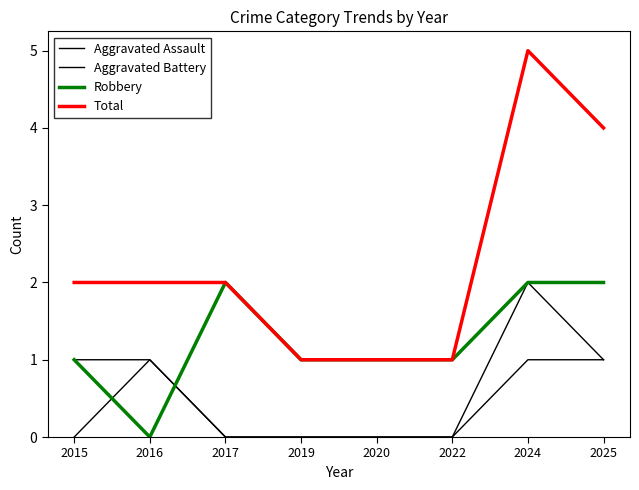

Does the chart have visible grid lines?

No